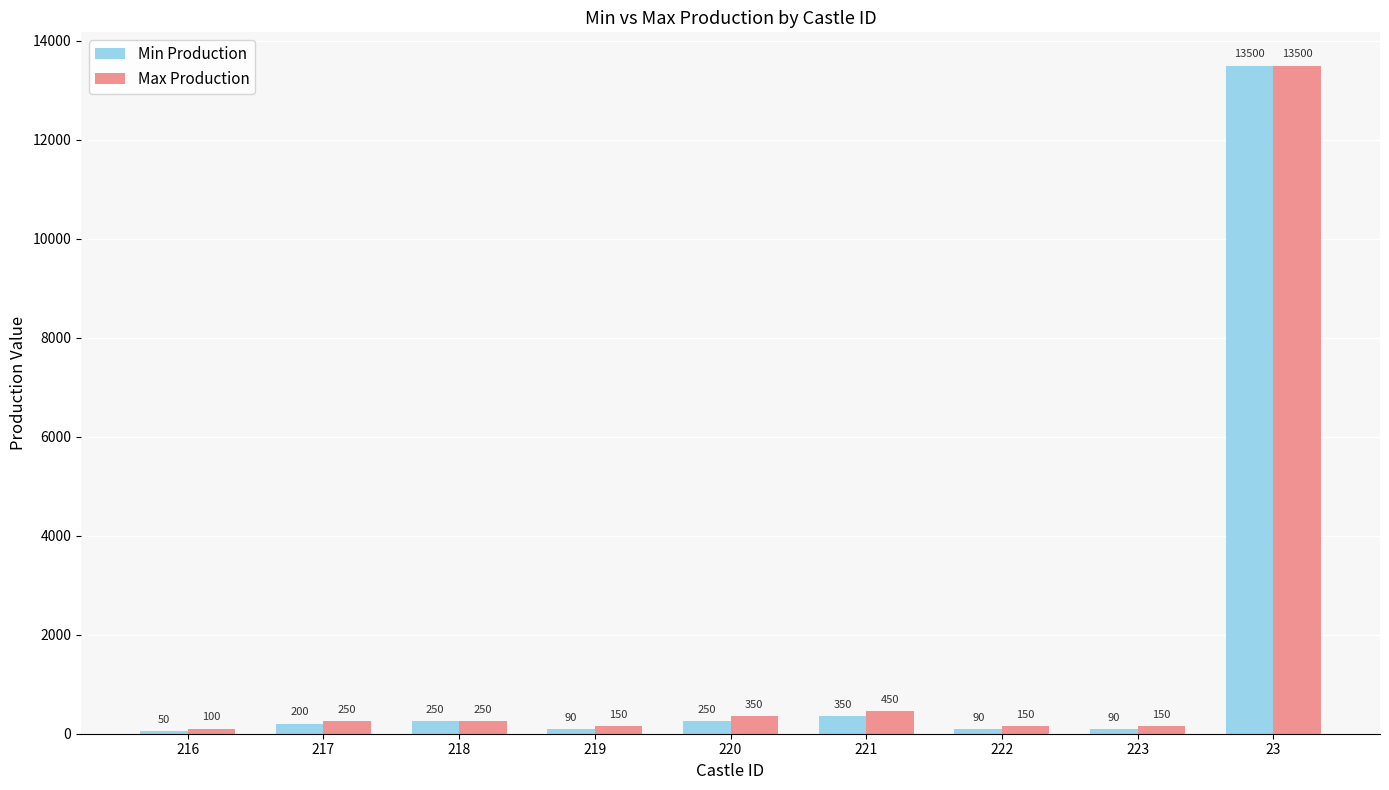

How many distinct data groups are displayed?

2